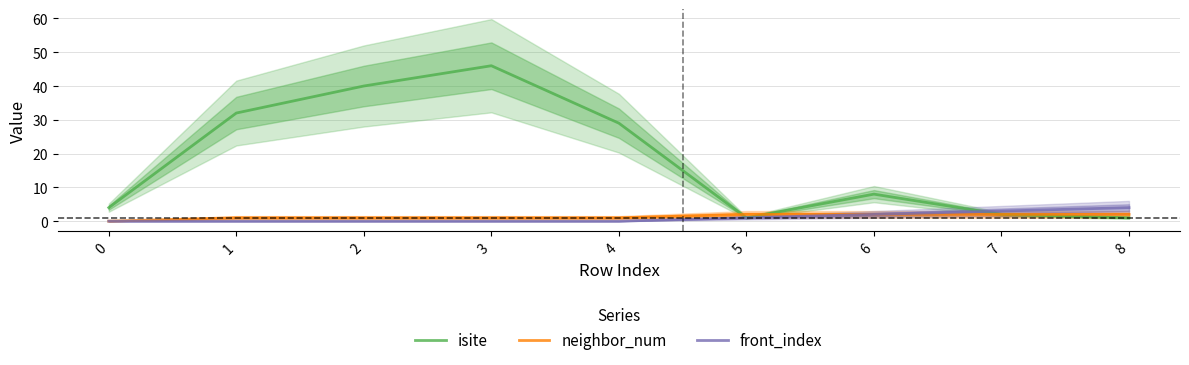

Does the chart display data point markers on the line(s)?

No